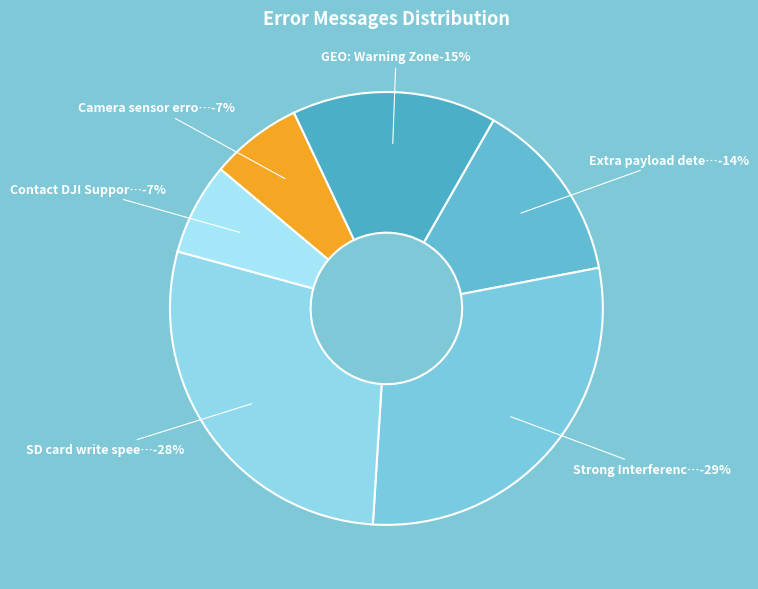

To the nearest percent, what is the average slice percentage?

17%